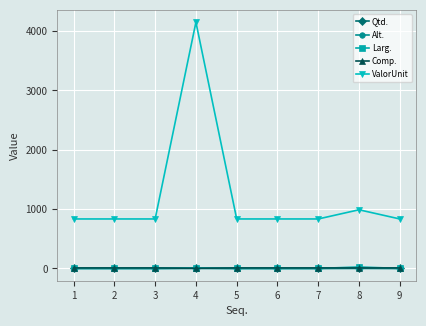

What is the value of the ValorUnit point at the 3rd from the left?

834.5